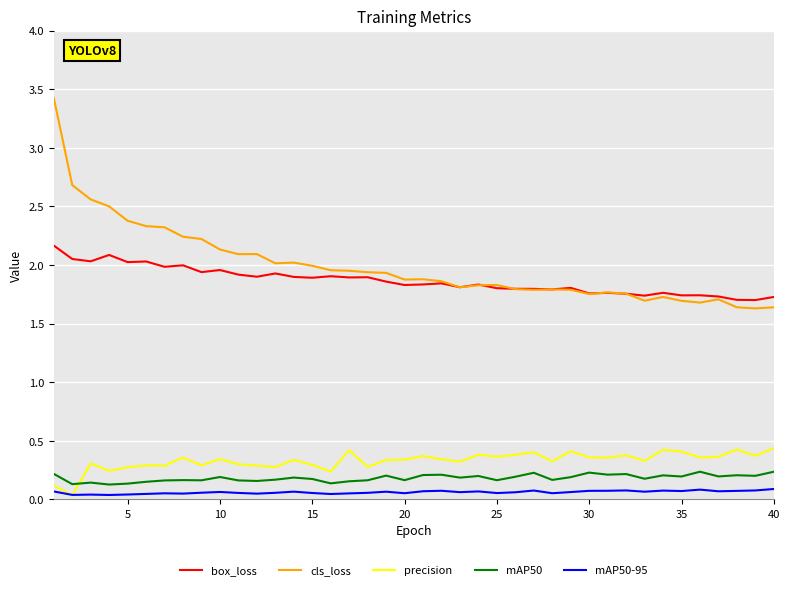

True or false: box_loss has more than 0 points higher than both neighbors.

True